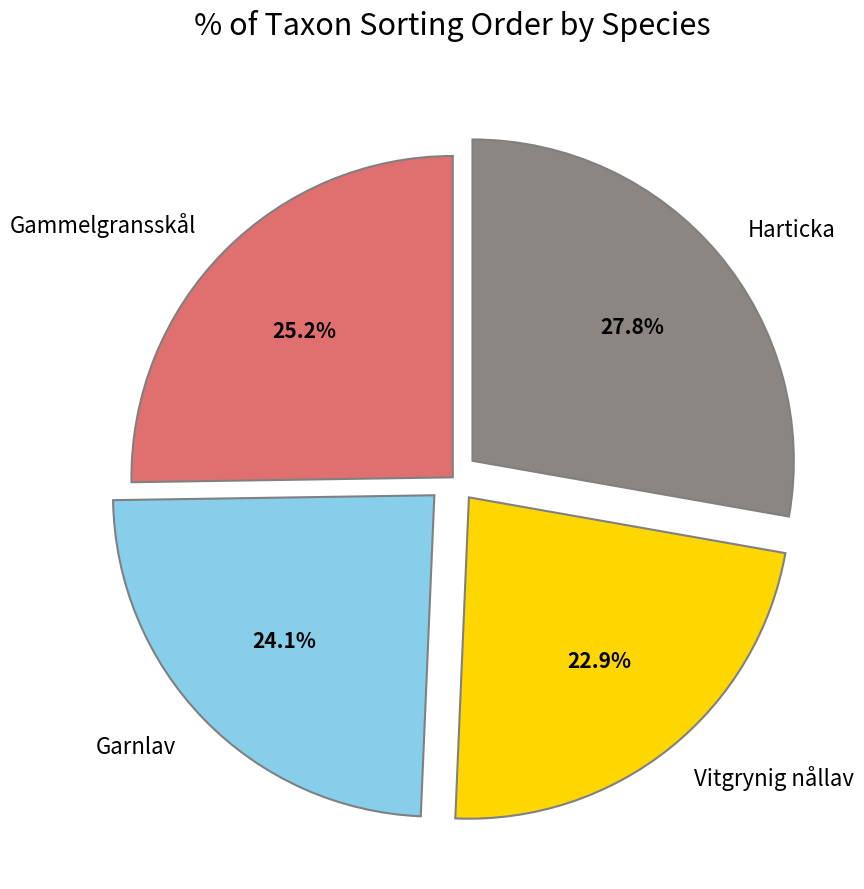

How many segments does this pie chart have?

4